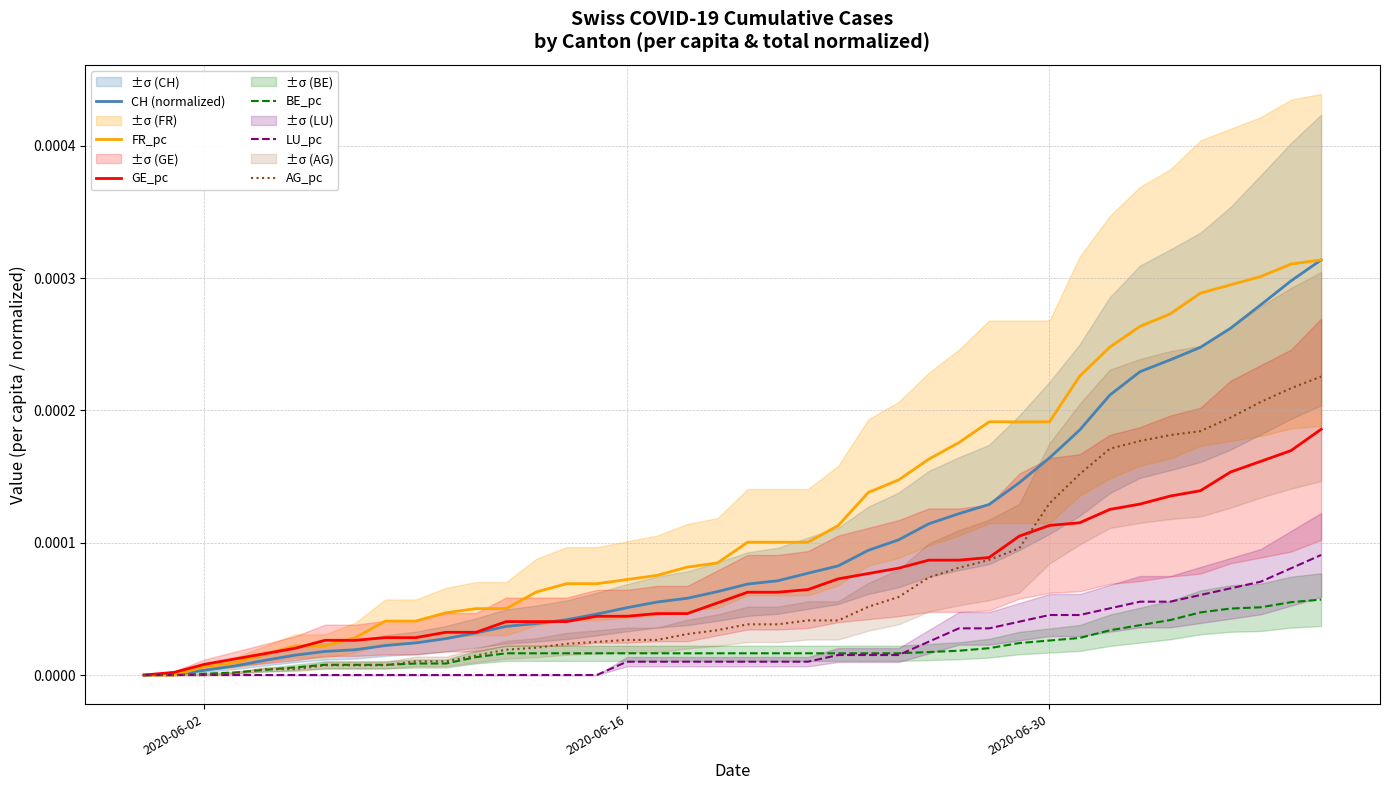

Is it true that FR_pc equals 0.0 at 11?

False